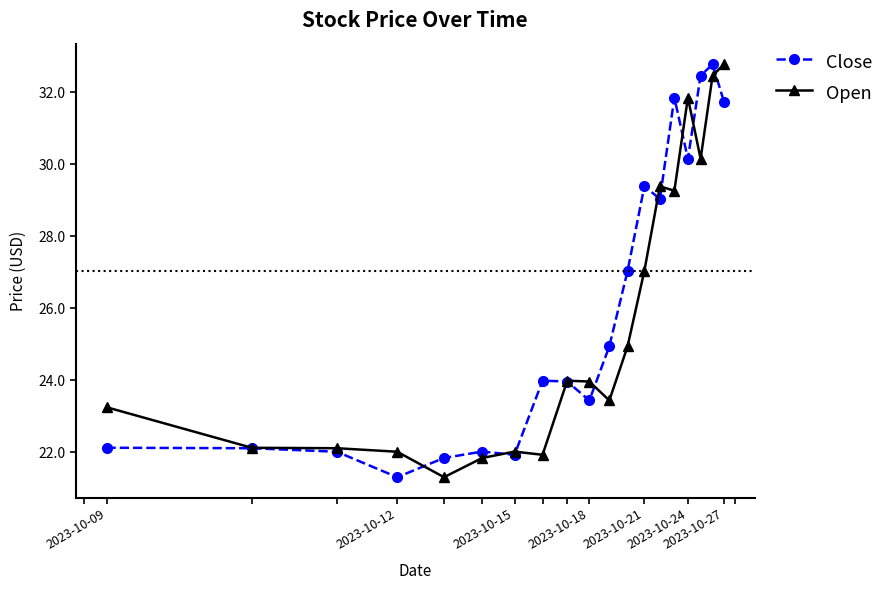

How many intersections are there between Open and Close?

10